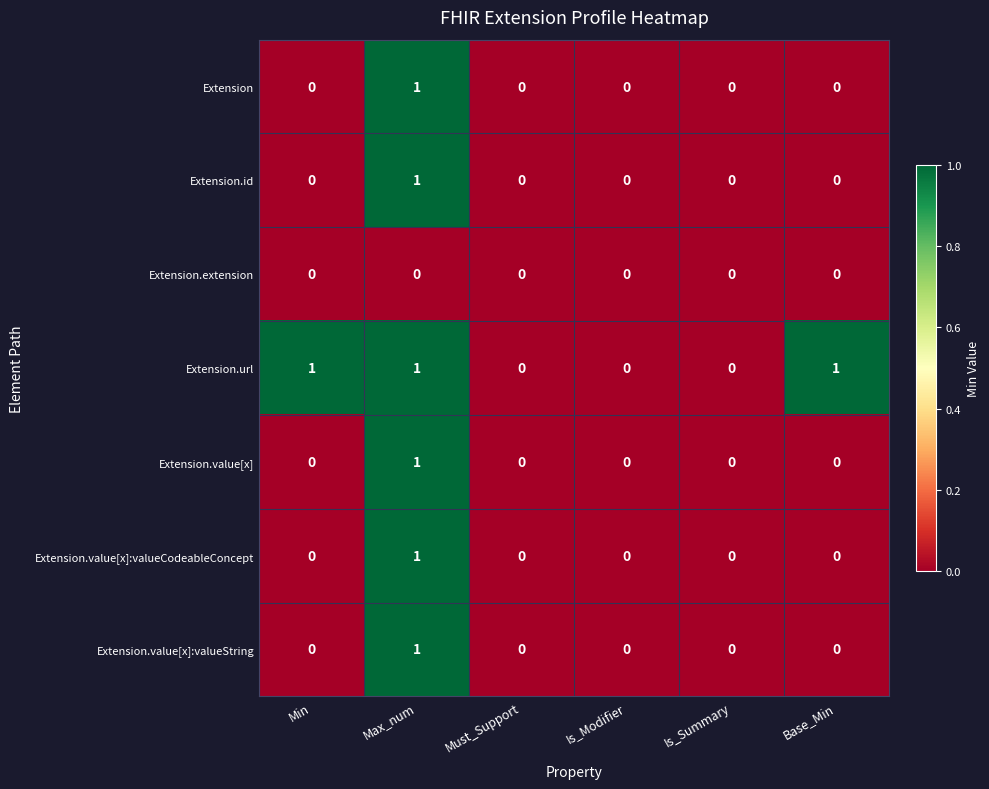

Count the number of categories in the chart.

6